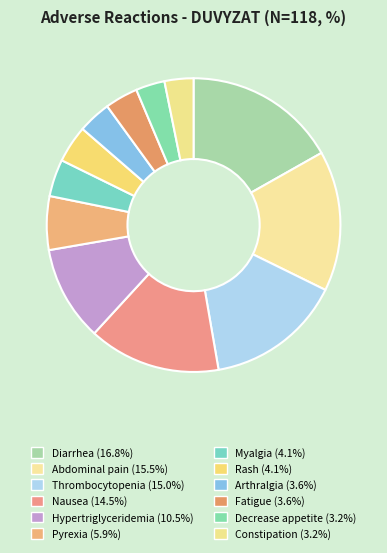

How many segments does this pie chart have?

12